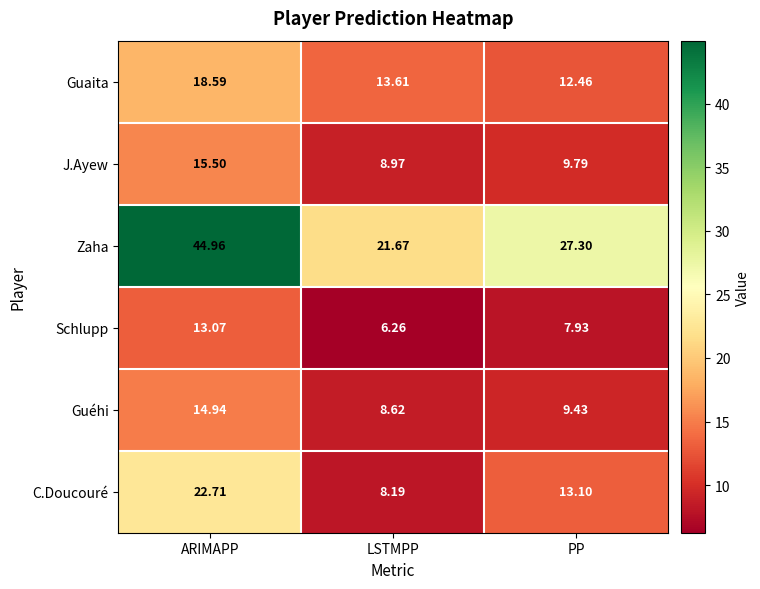

Which series changed the most between ARIMAPP and PP?

Zaha